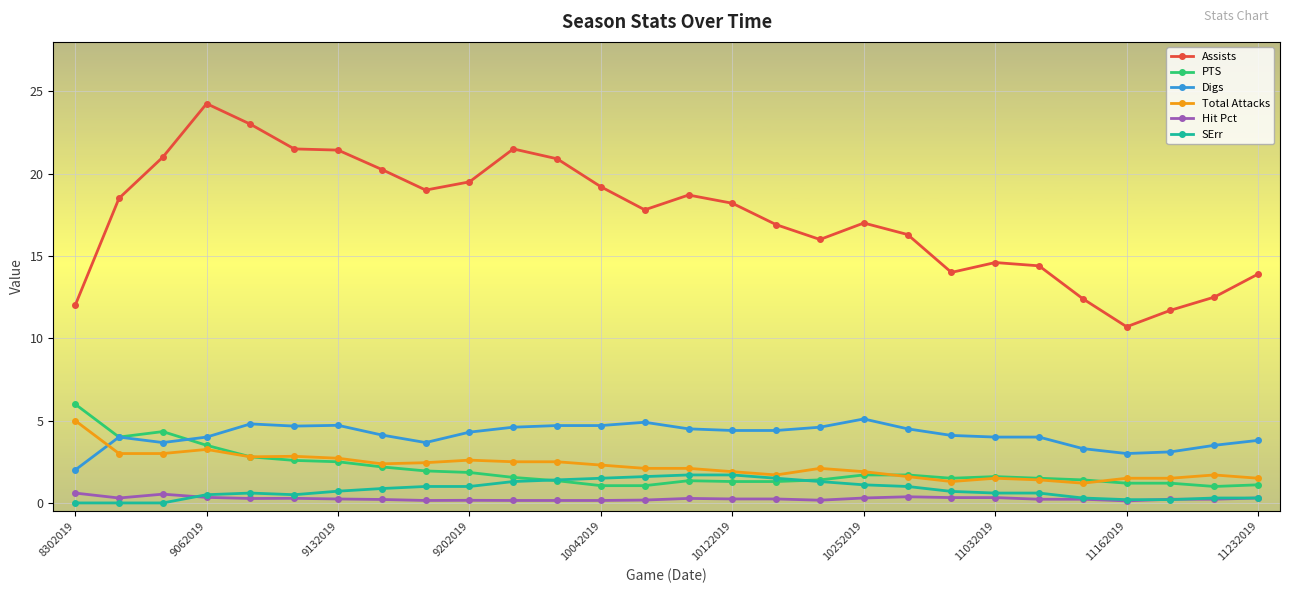

True or false: Digs and Hit Pct cross at least once.

False